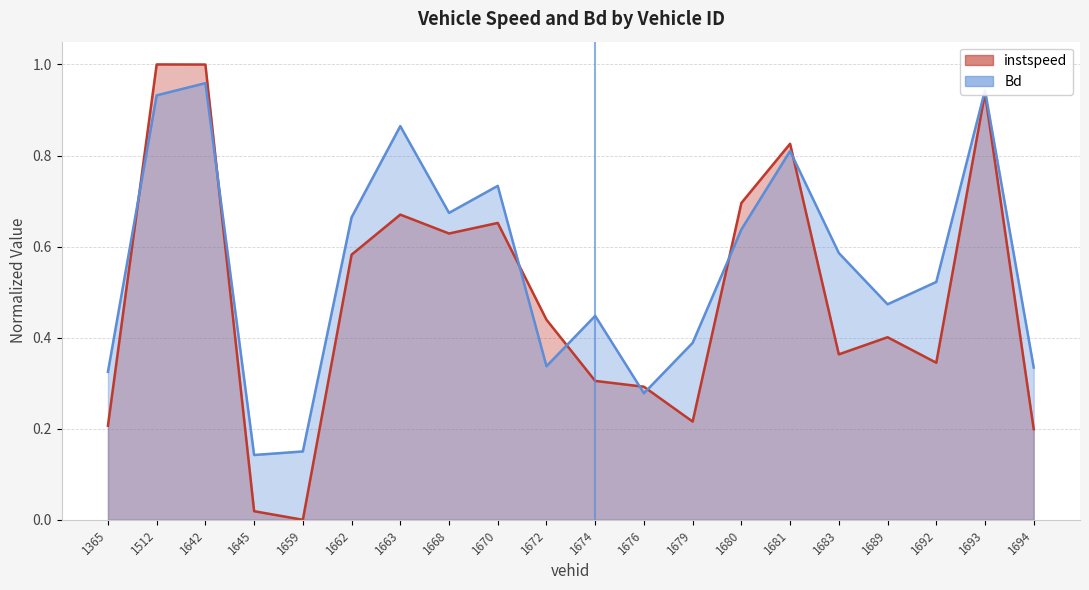

What are all the series names shown in the legend?

instspeed, Bd